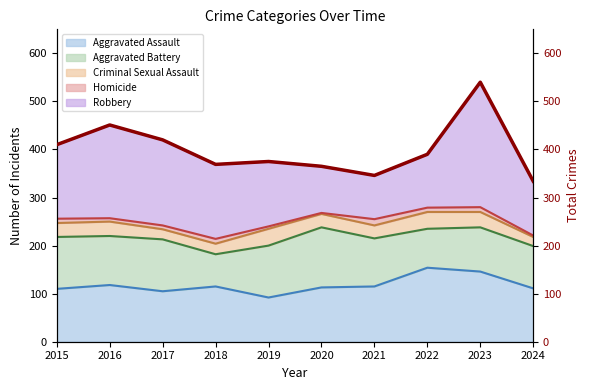

Read the value at 2020, to the nearest 5.

365